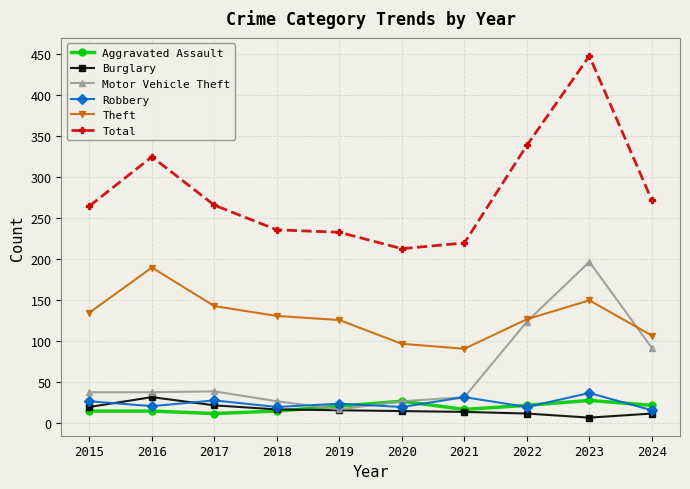

What is the value of the Burglary point at the 7th from the left?

14